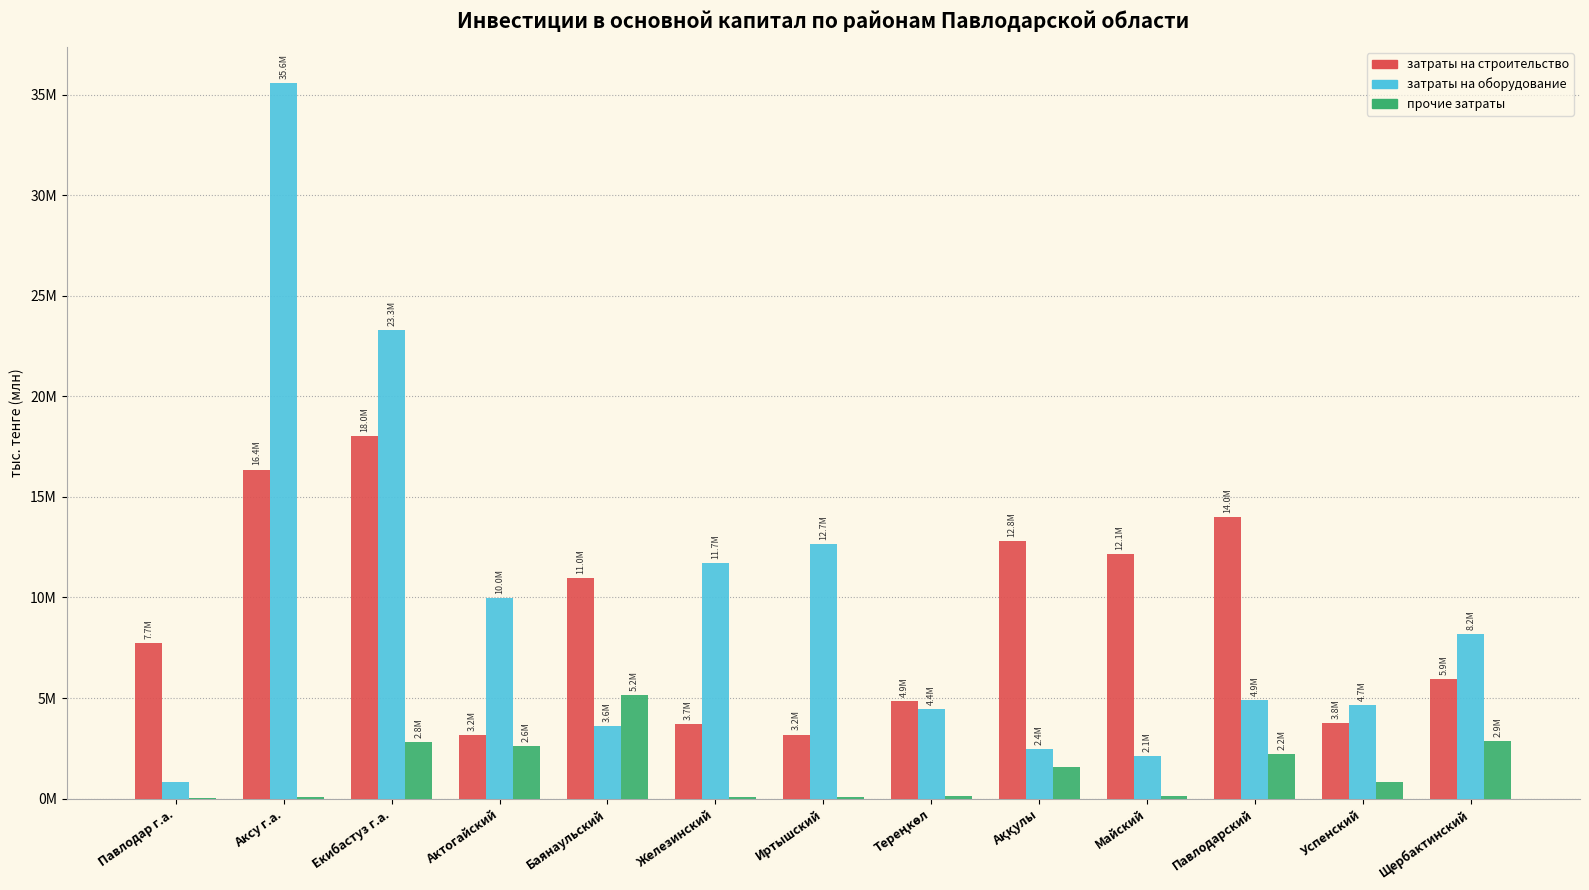

Rank the series at Баянаульский from lowest to highest value.

затраты на оборудование, прочие затраты, затраты на строительство